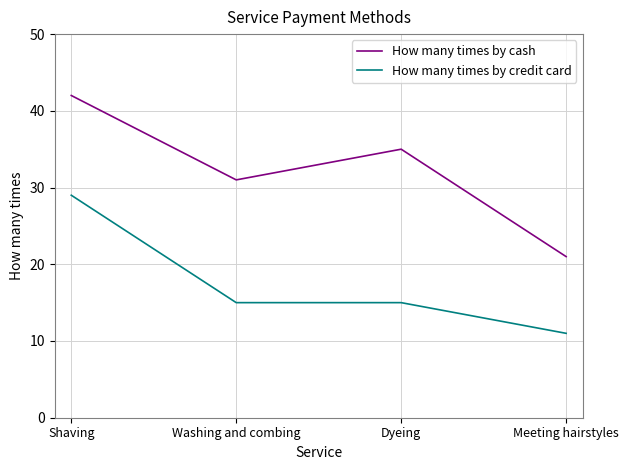

Rank the series by their maximum value, from lowest to highest.

How many times by credit card, How many times by cash